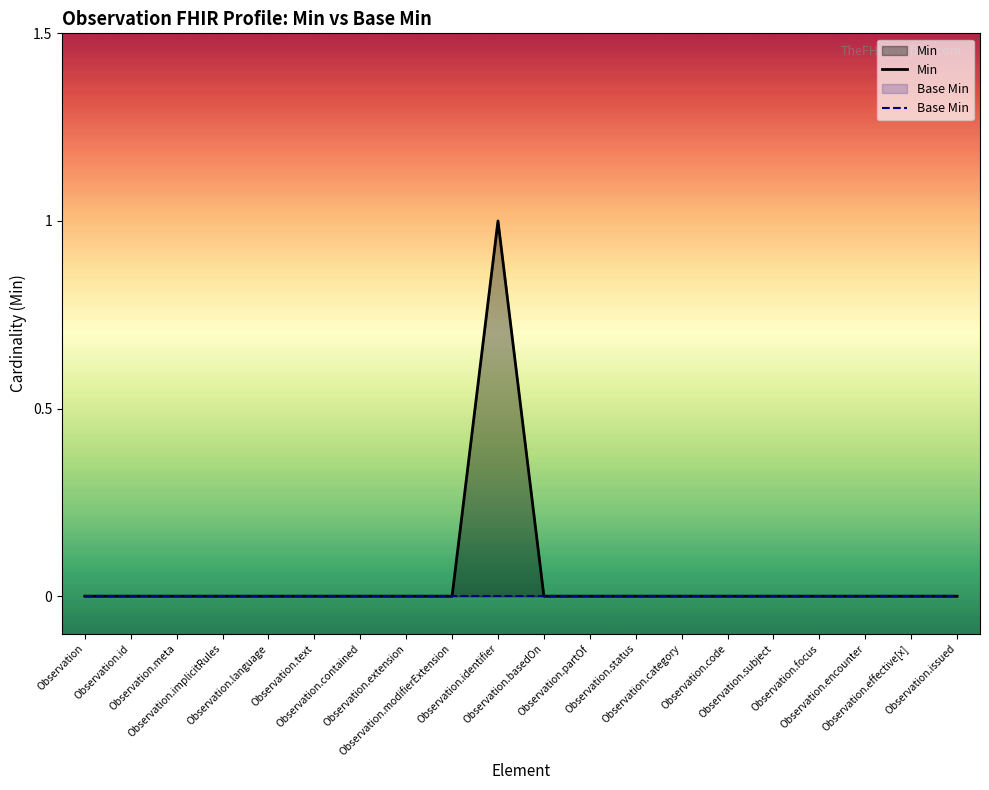

What is the sum of all Min values?

1